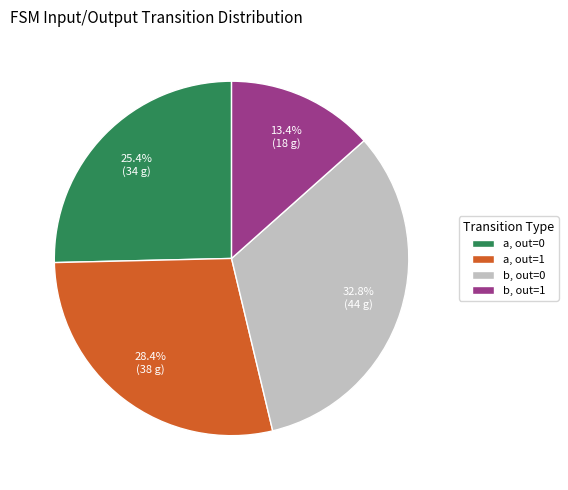

Which category has the smallest portion of the pie?

b, out=1